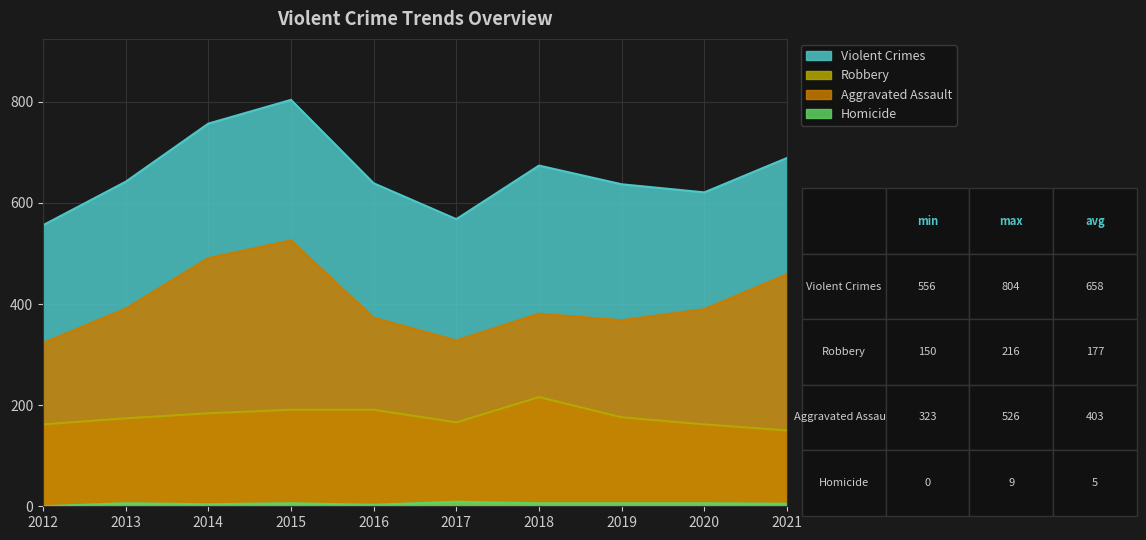

True or false: Violent Crimes and Robbery cross at least once.

False